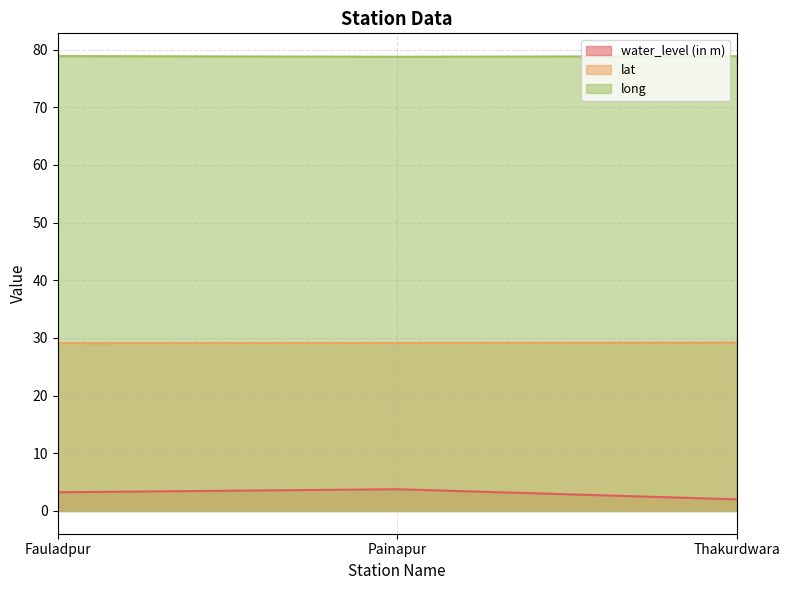

What position from the right is Painapur?

2